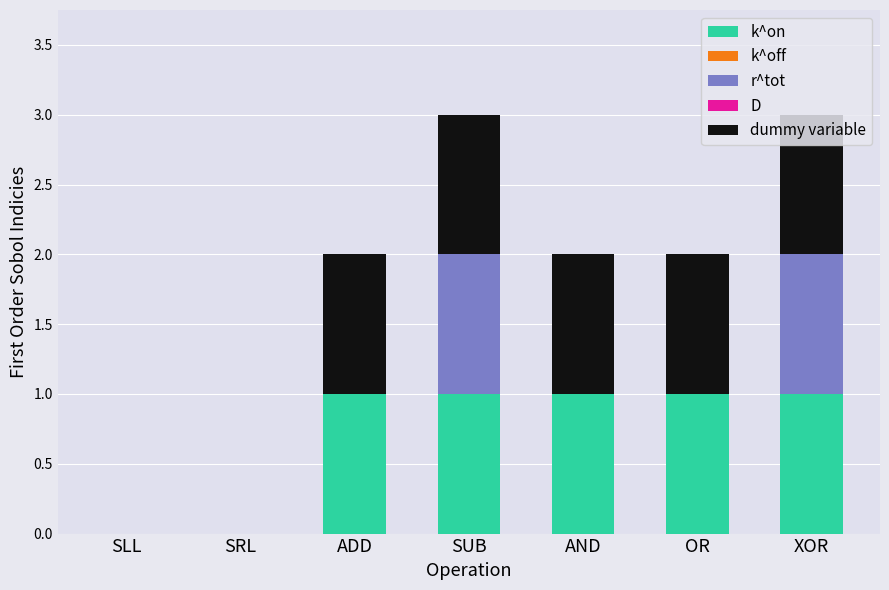

The k^on series shows 1 at XOR. True or false?

True